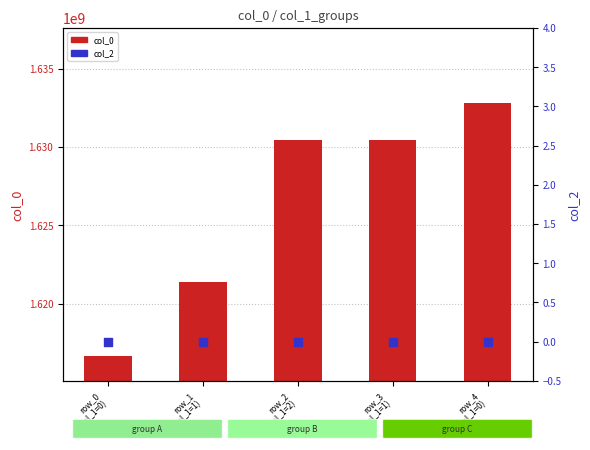

Which series has the largest total across all categories?

col_0